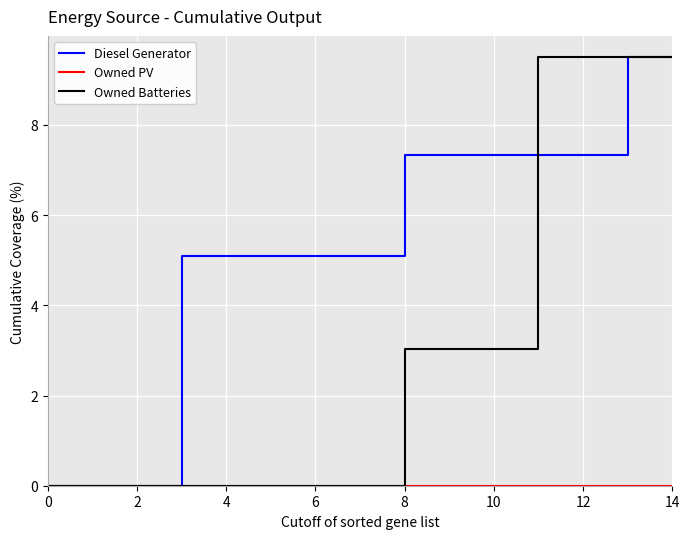

Which series has the largest total across all categories?

Diesel Generator